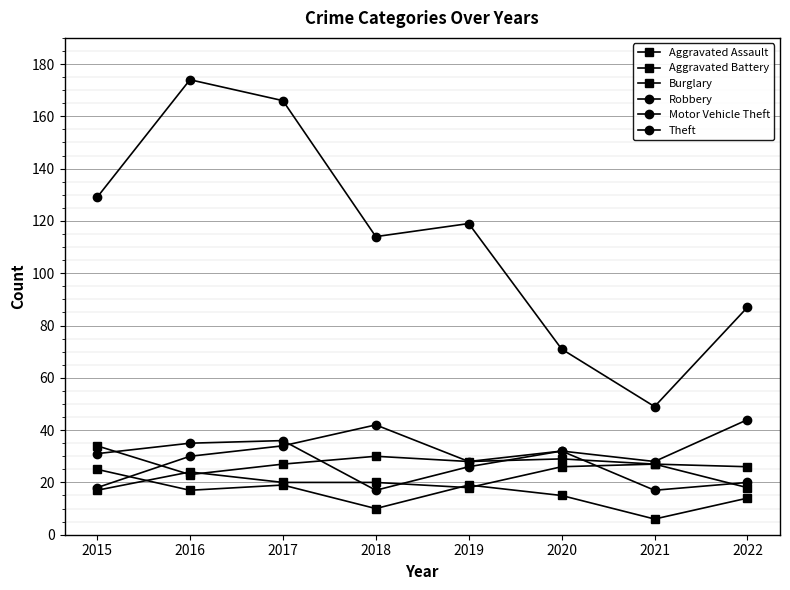

Does the chart display data point markers on the line(s)?

Yes